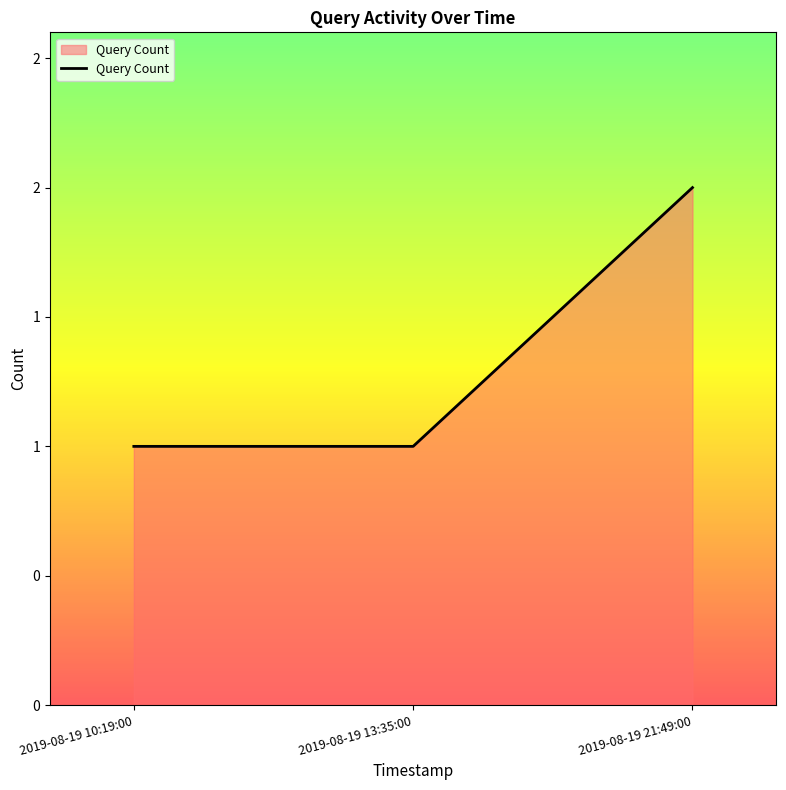

True or false: the data shows 1 at 2019-08-19 21:49:00.

False